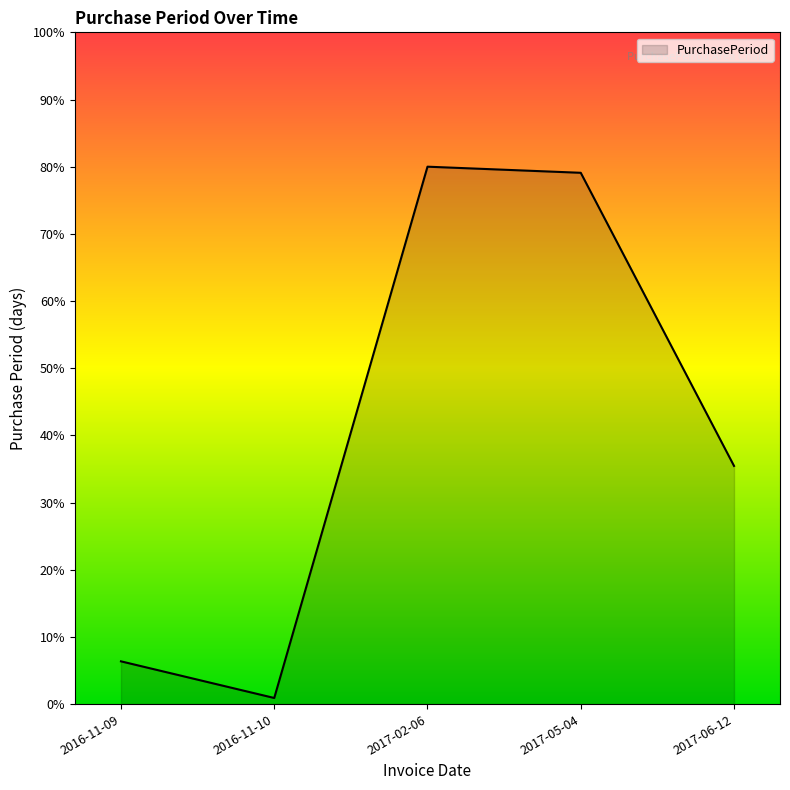

Between 2017-05-04 and 2016-11-10, which is larger?

2017-05-04